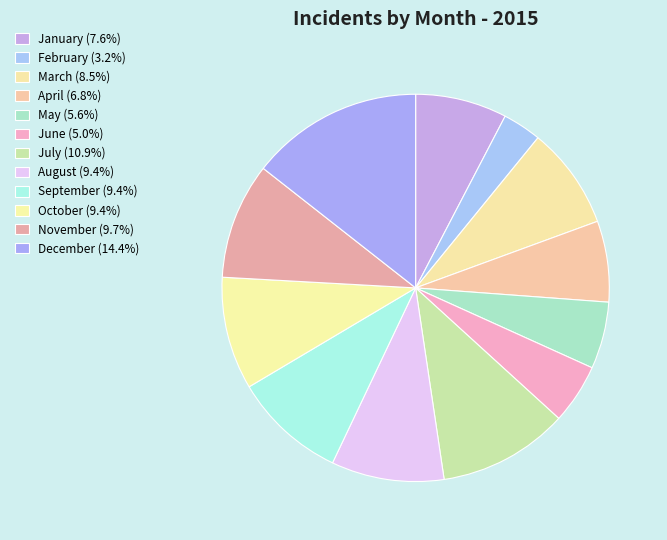

What is the largest slice in the pie chart?

December